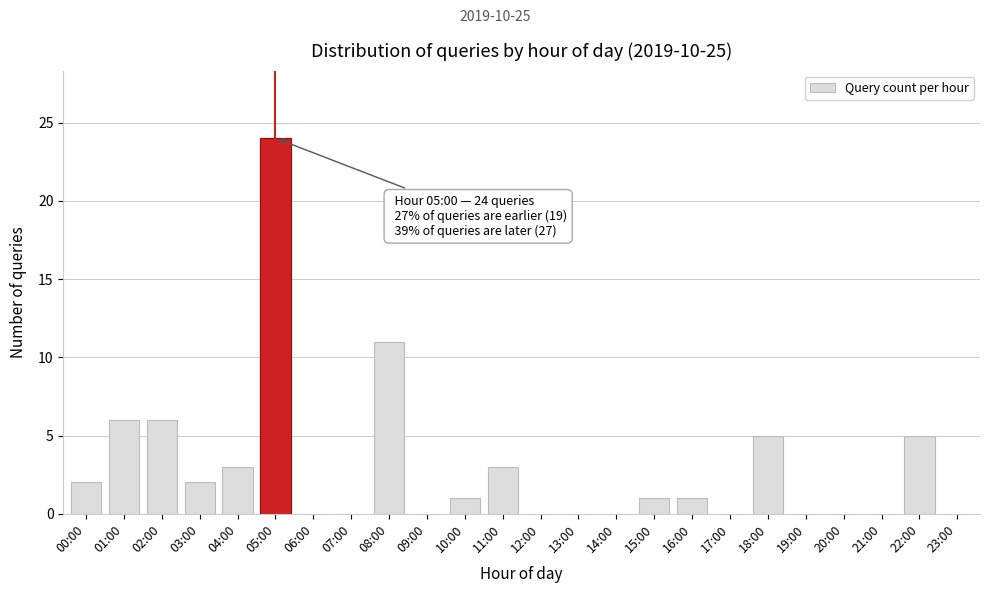

Reading left to right, list all the values displayed in this chart.

00:00=2	01:00=6	02:00=6	03:00=2	04:00=3	05:00=24	06:00=0	07:00=0	08:00=11	09:00=0	10:00=1	11:00=3	12:00=0	13:00=0	14:00=0	15:00=1	16:00=1	17:00=0	18:00=5	19:00=0	20:00=0	21:00=0	22:00=5	23:00=0